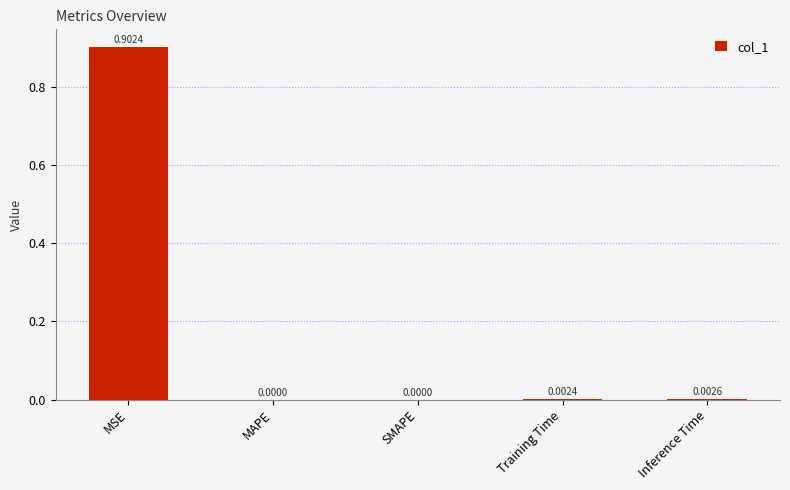

The value at MSE is 0.9. True or false?

True